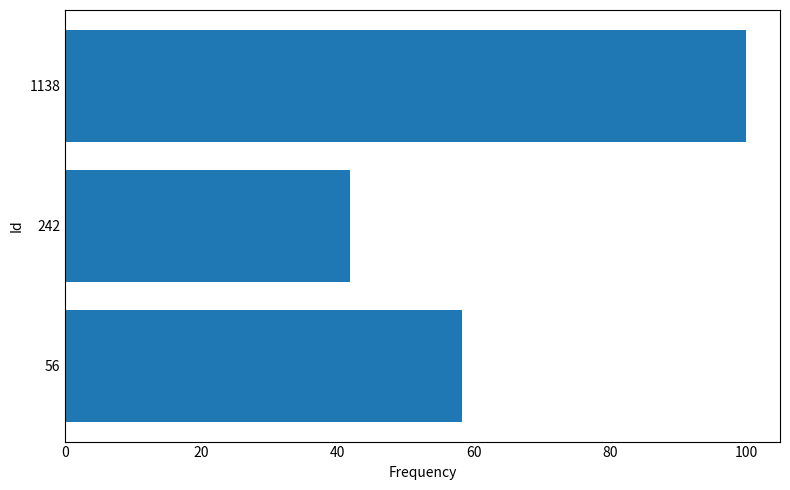

What is the sum of all values?

200.0